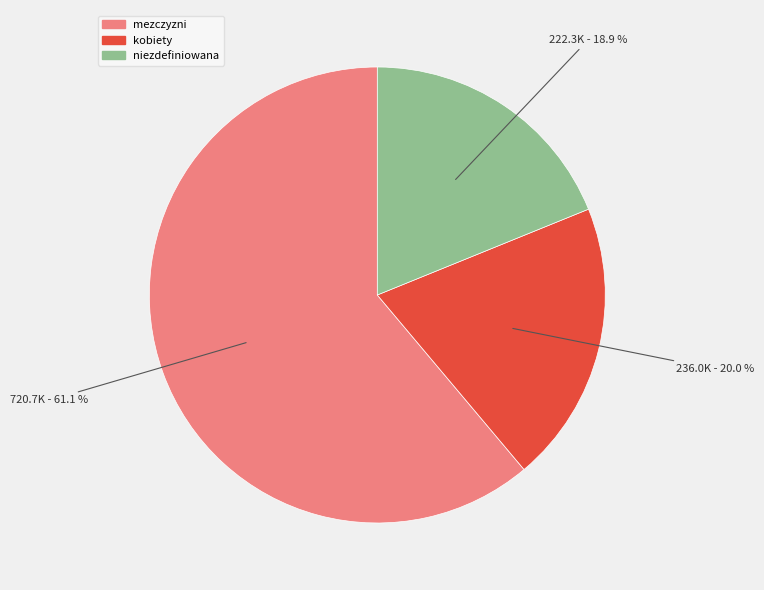

To the nearest percent, what is the difference between the kobiety and niezdefiniowana slice percentages?

1%